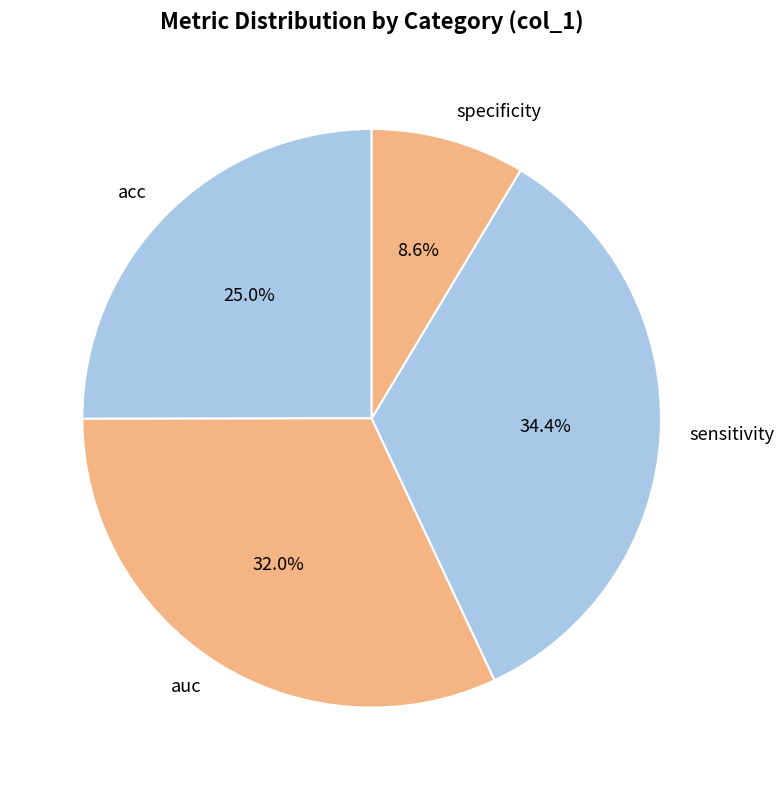

What is the largest slice in the pie chart?

sensitivity